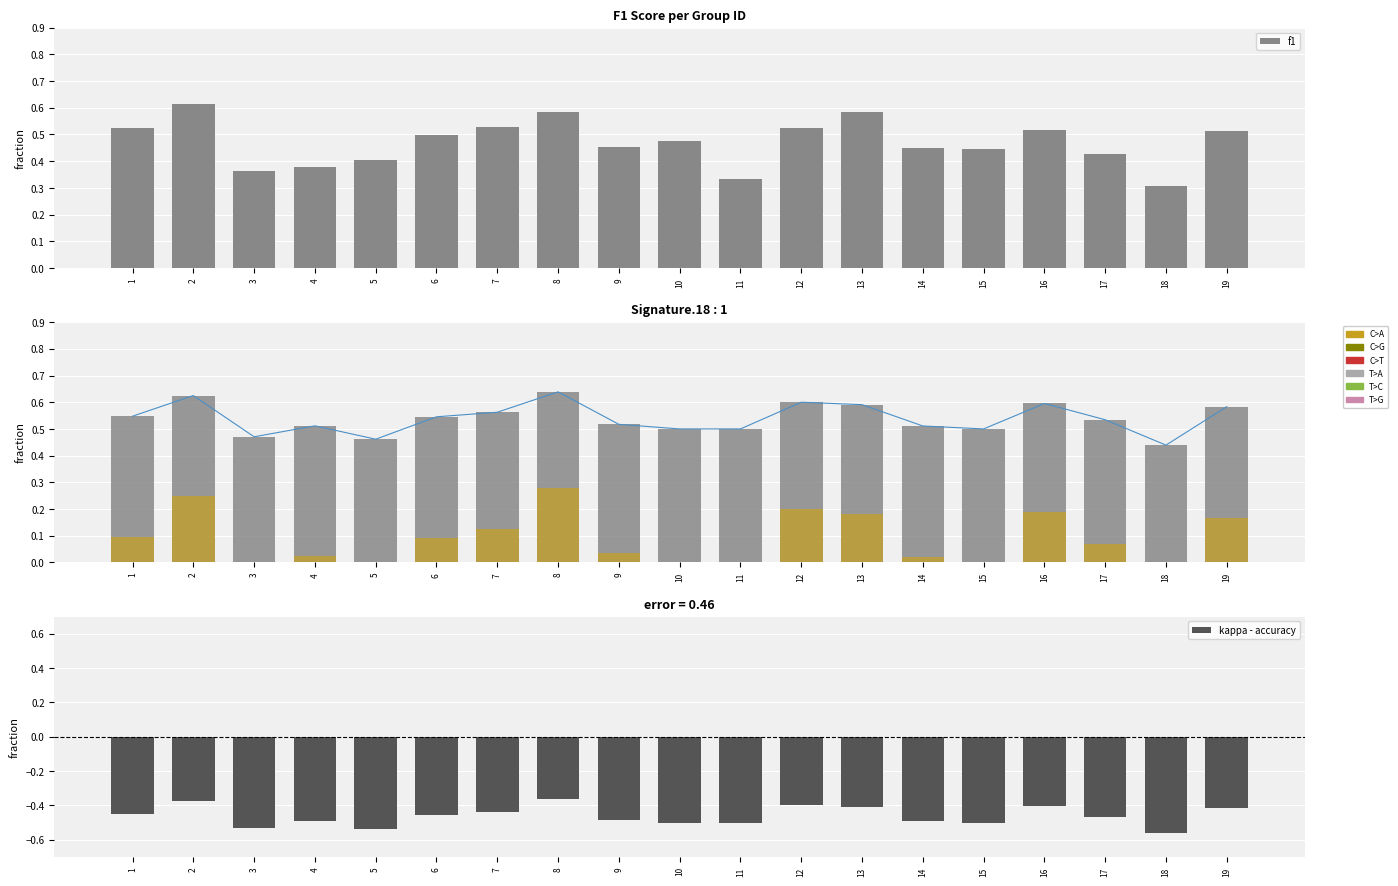

What is the value of the accuracy_line bar at the 1st from the left?

0.5